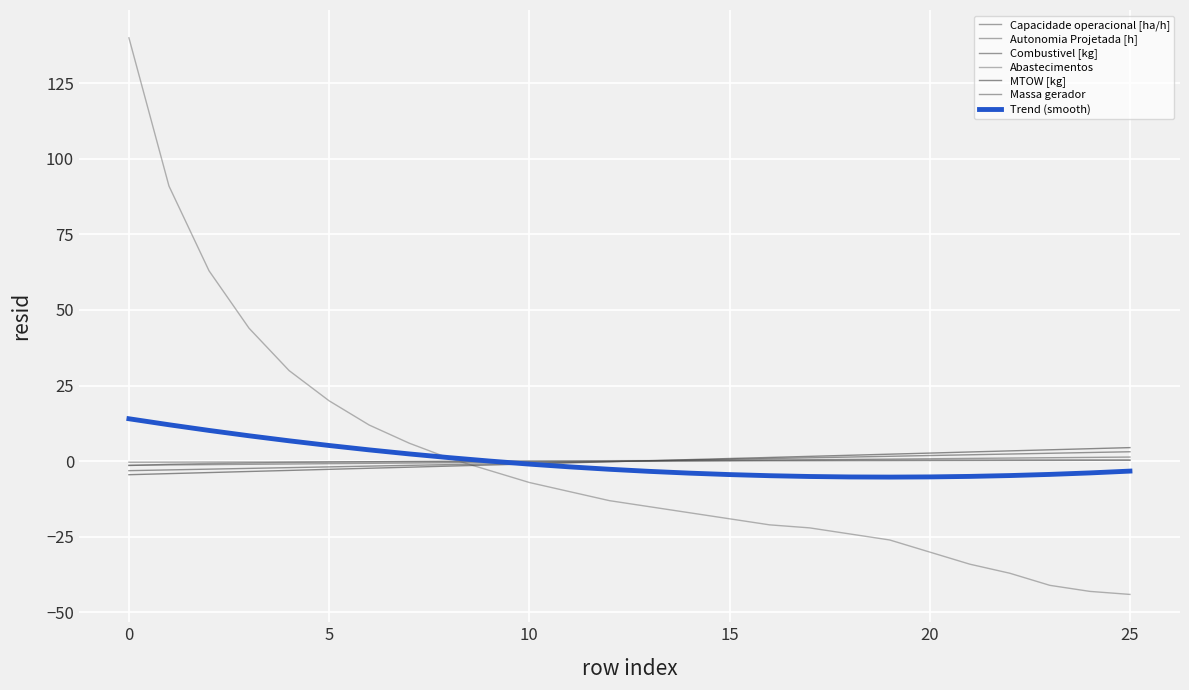

What is the label of the 24th point from the left?

23